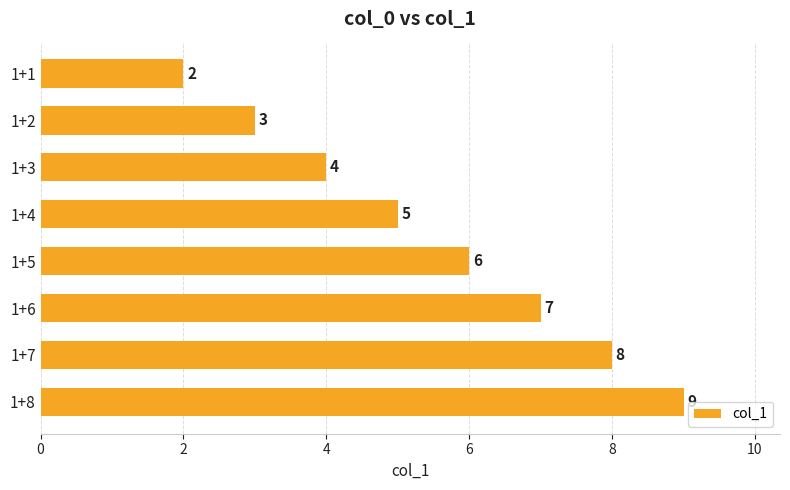

Reading bottom to top, list all the values displayed in this chart.

9	8	7	6	5	4	3	2